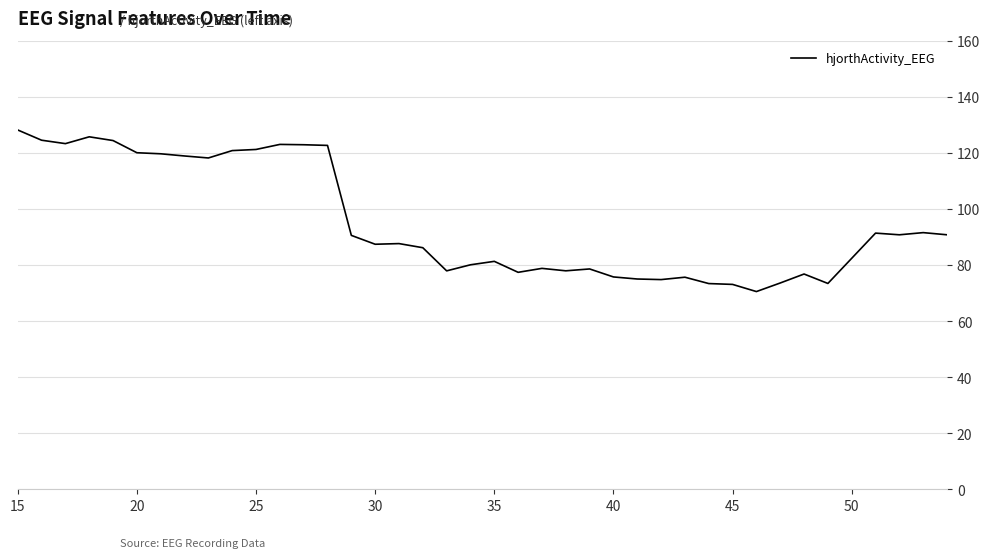

What is the difference between the maximum and minimum values?

57.6